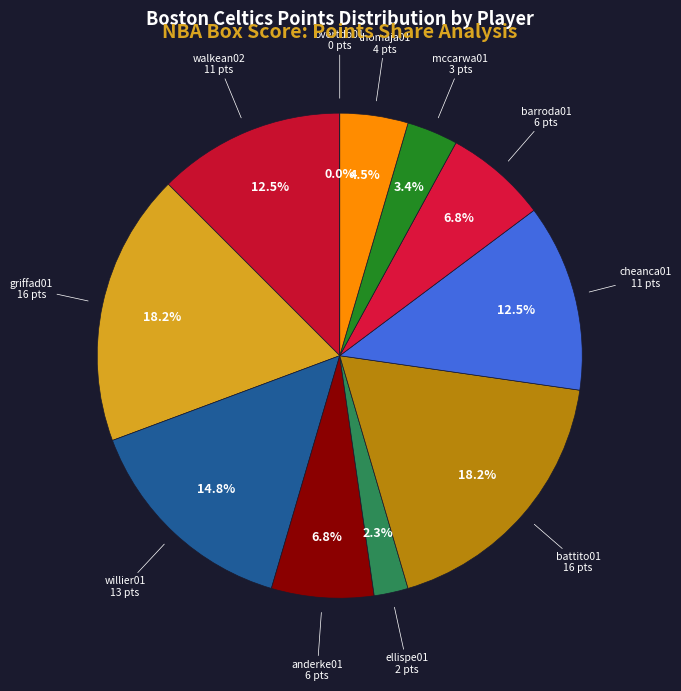

To the nearest percent, what portion does cheanca01 represent?

12%